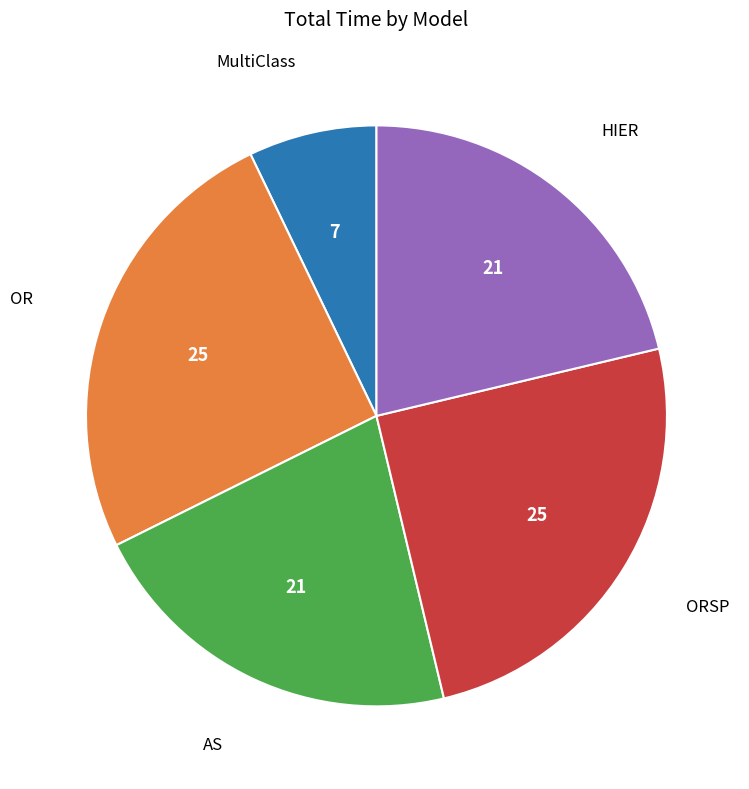

Does any single category account for the majority?

No